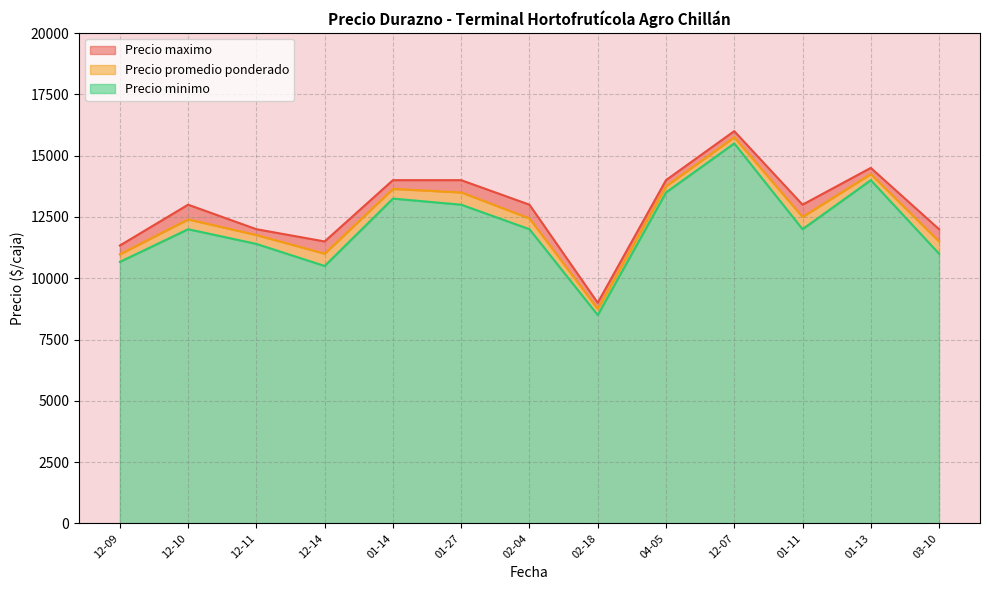

Does the chart display data point markers on the line(s)?

No